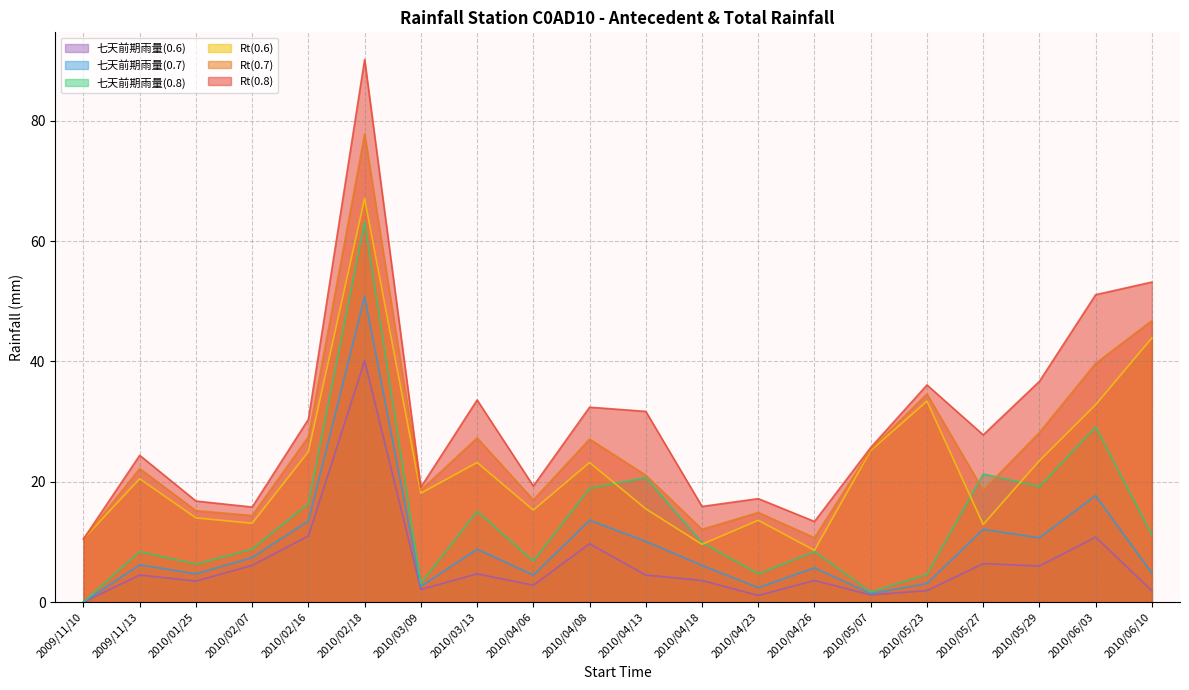

True or false: 七天前期雨量(0.8) and 七天前期雨量(0.6) intersect in this chart.

False